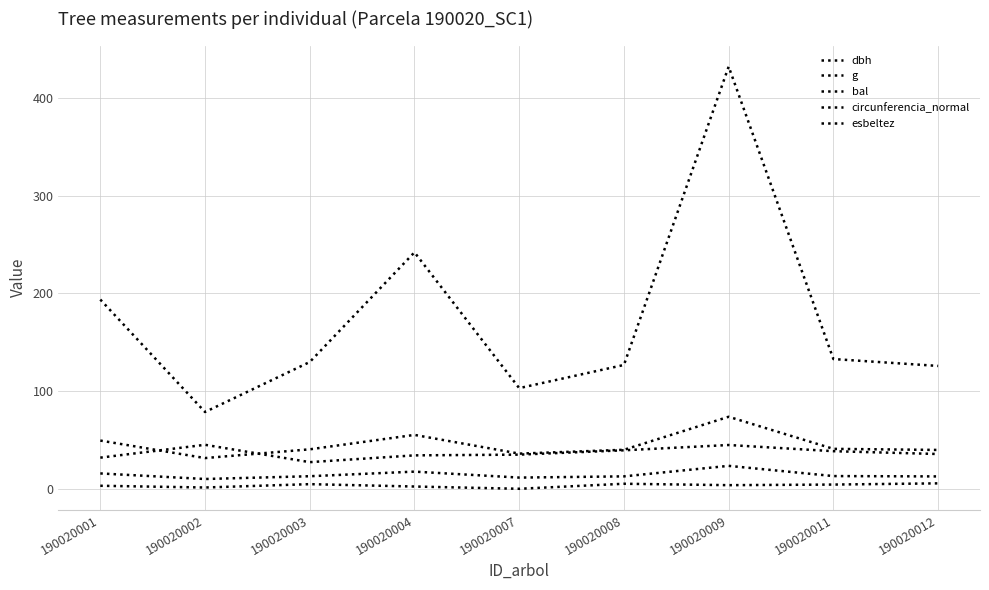

What is the maximum value for bal?

5.5